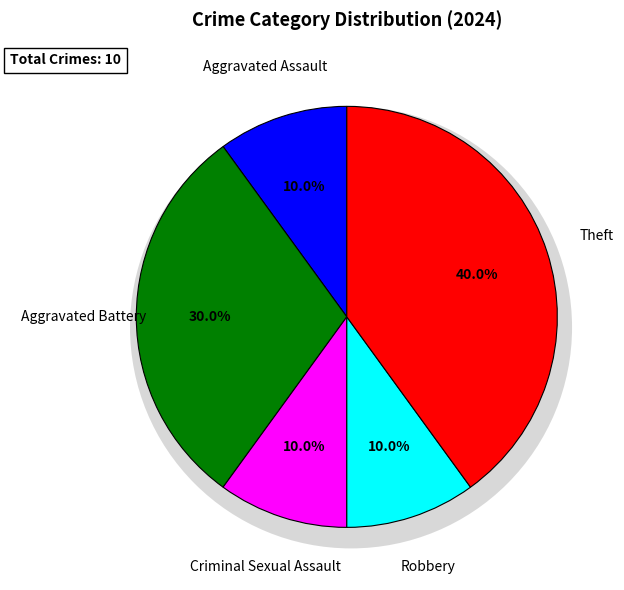

Is there any slice that represents more than half of the pie?

No